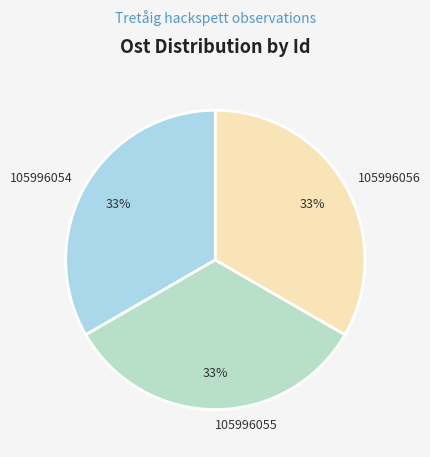

Approximately how many times larger is the value at 105996054 compared to 105996055?

1.0